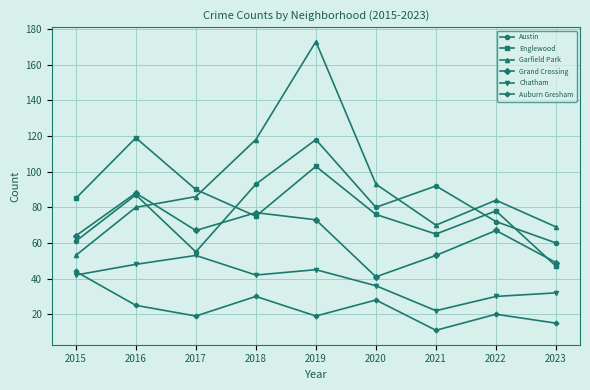

True or false: Auburn Gresham and Austin intersect in this chart.

False